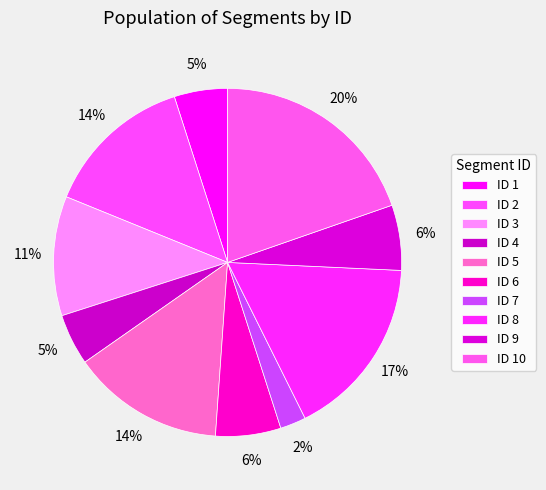

What is the smallest slice in the pie chart?

7